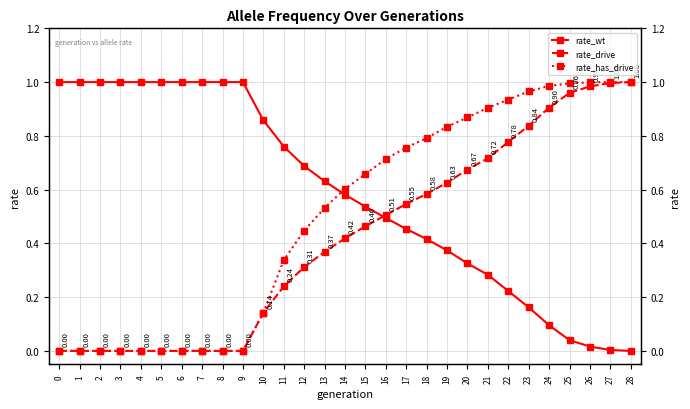

Rank the series by their average value, from highest to lowest.

rate_wt, rate_has_drive, rate_drive